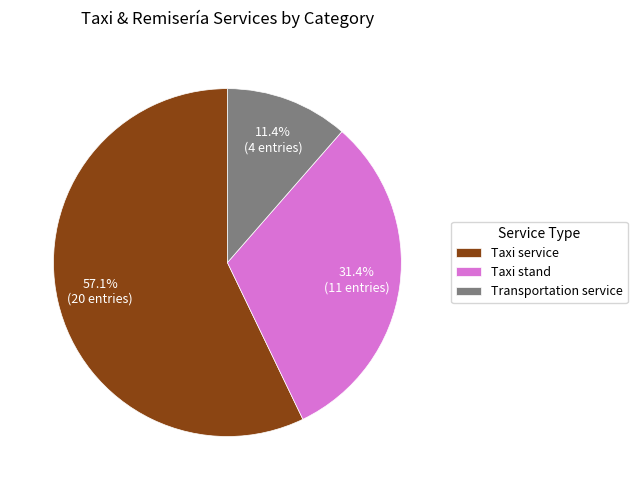

Which slice is the smallest?

Transportation service